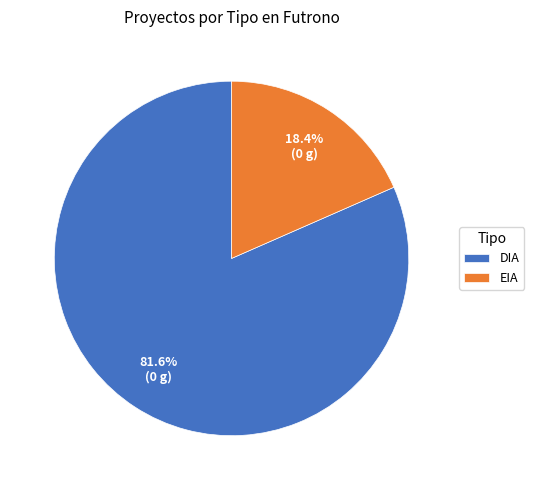

To the nearest percent, what portion does DIA represent?

82%